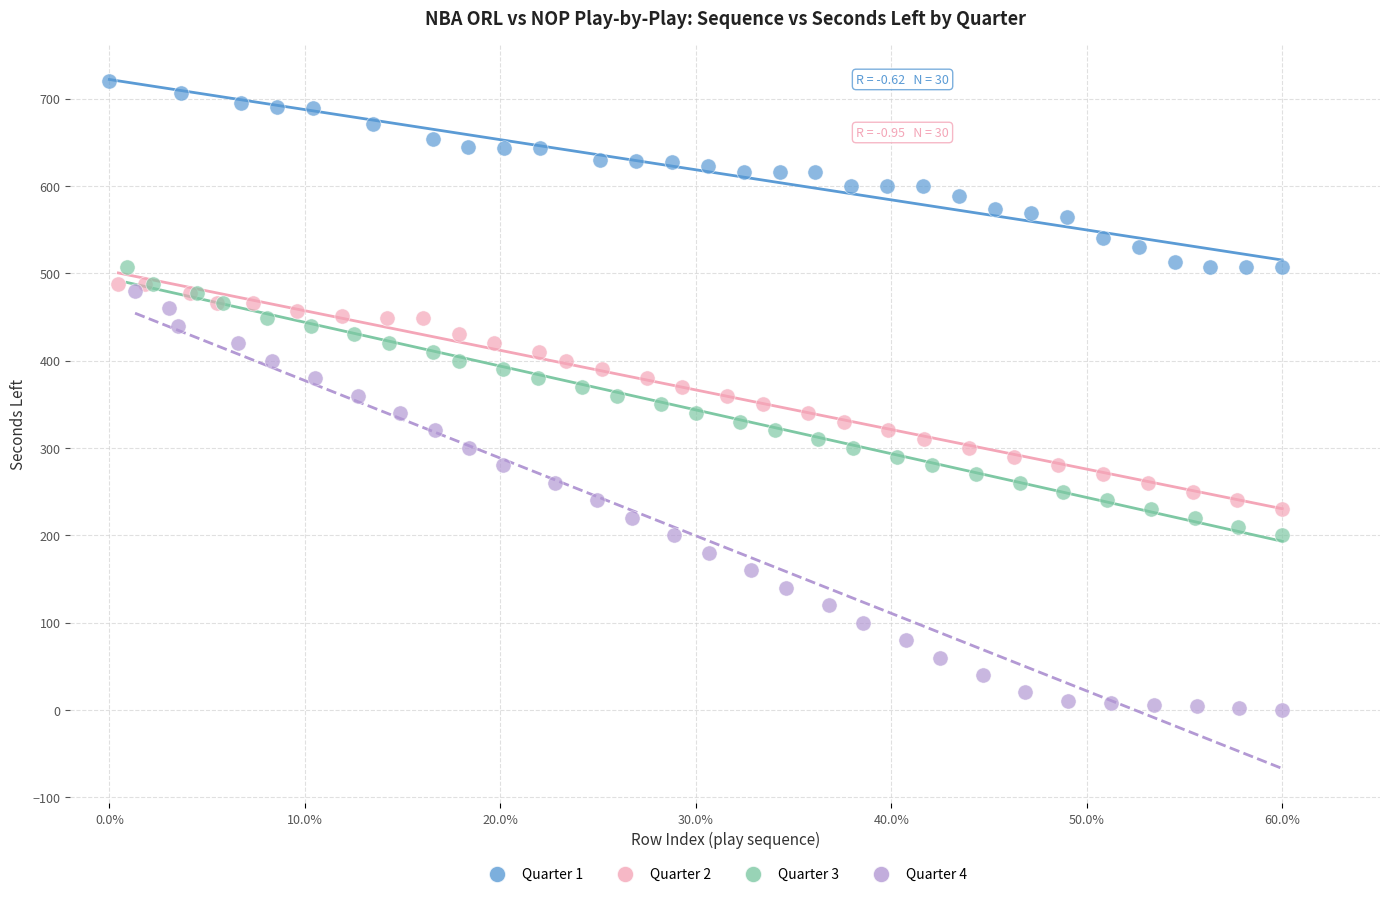

Which series has the largest Y range (max minus min)?

Quarter 4